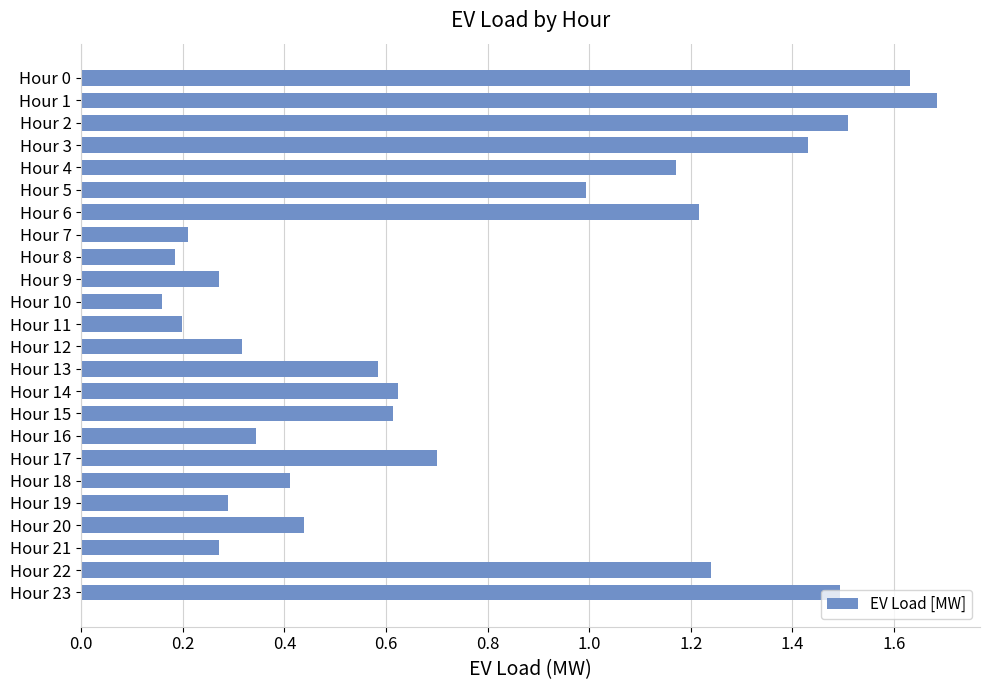

Between Hour 7 and Hour 17, which is larger?

Hour 17